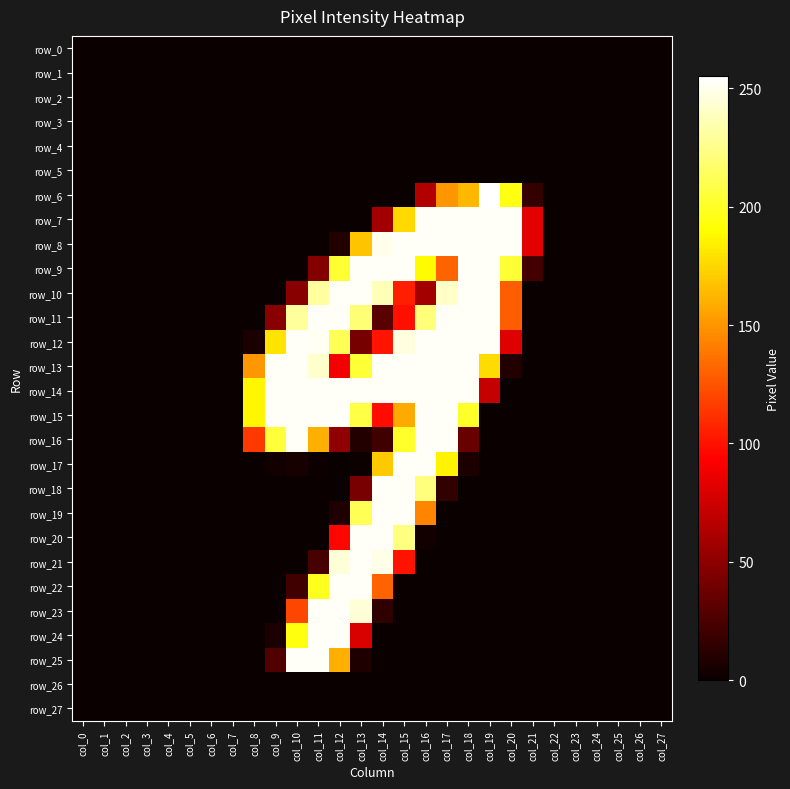

At how many categories does at least one series exceed 207?

12